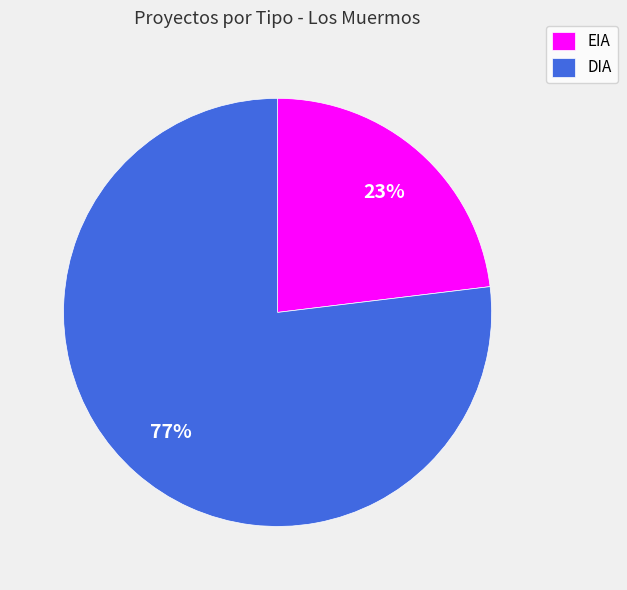

The DIA slice represents 89% of the pie. True or false?

False